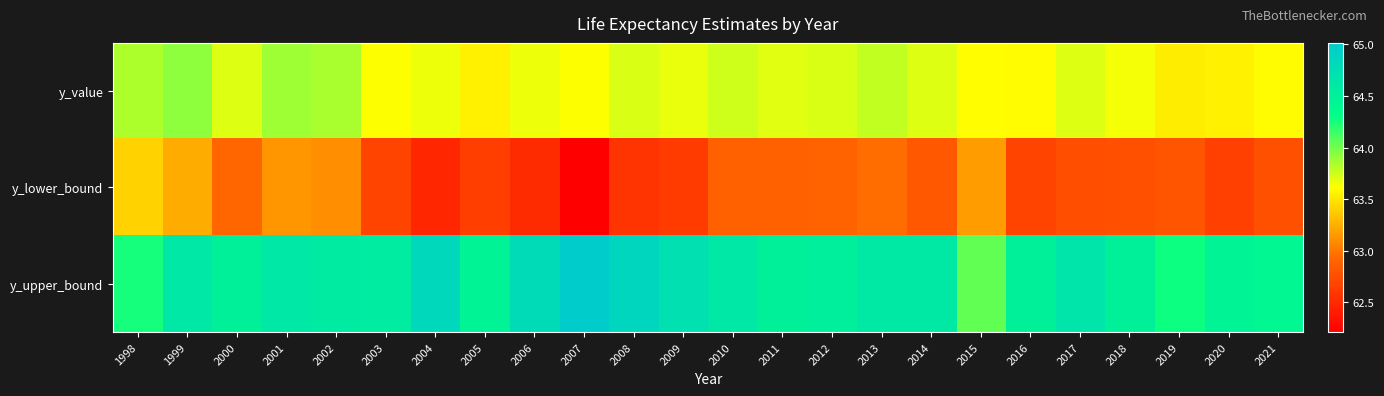

Which series has the largest range (max minus min)?

y_lower_bound